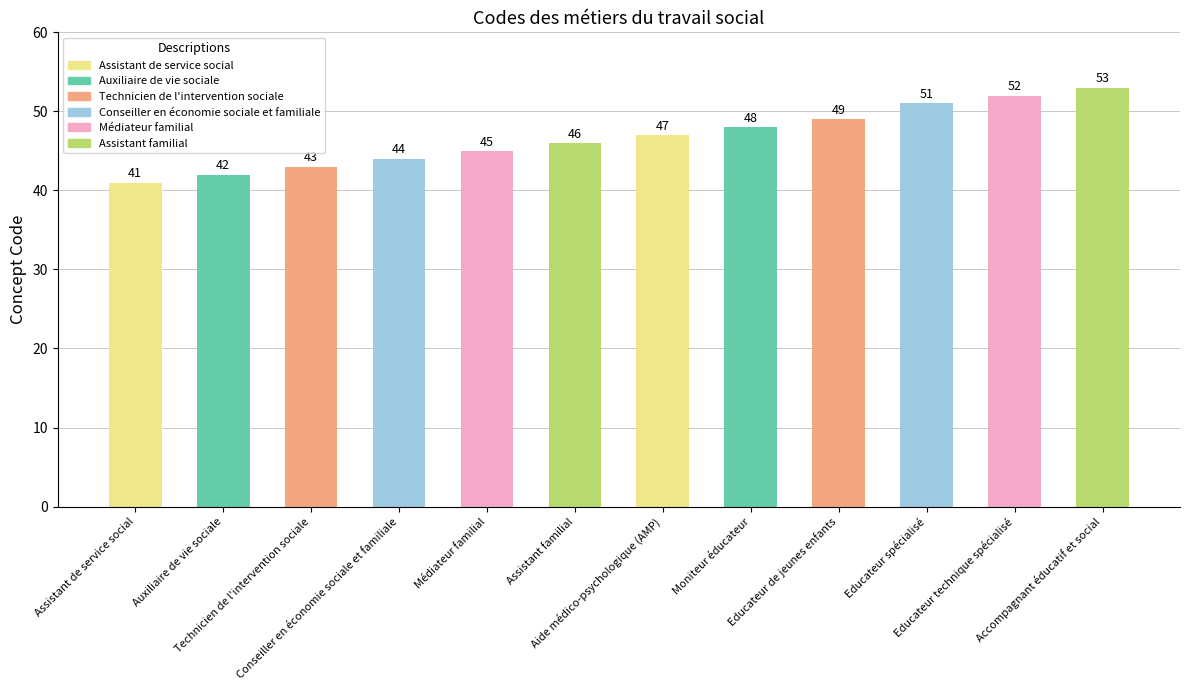

How many series are shown in this chart?

1